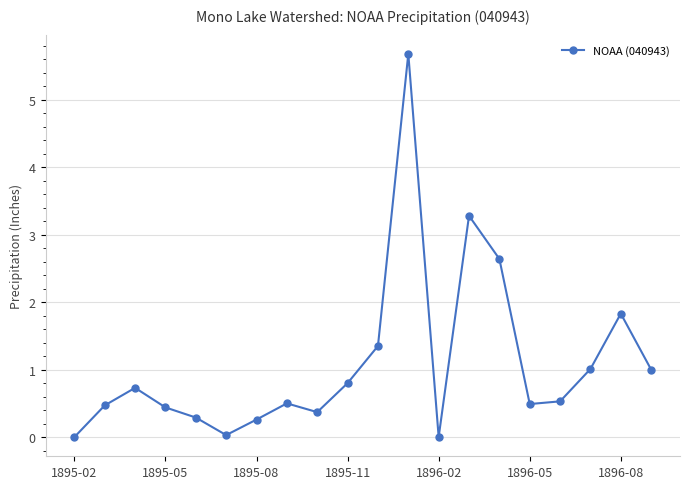

How many interior local peaks (higher than both neighbors) does the data have?

5